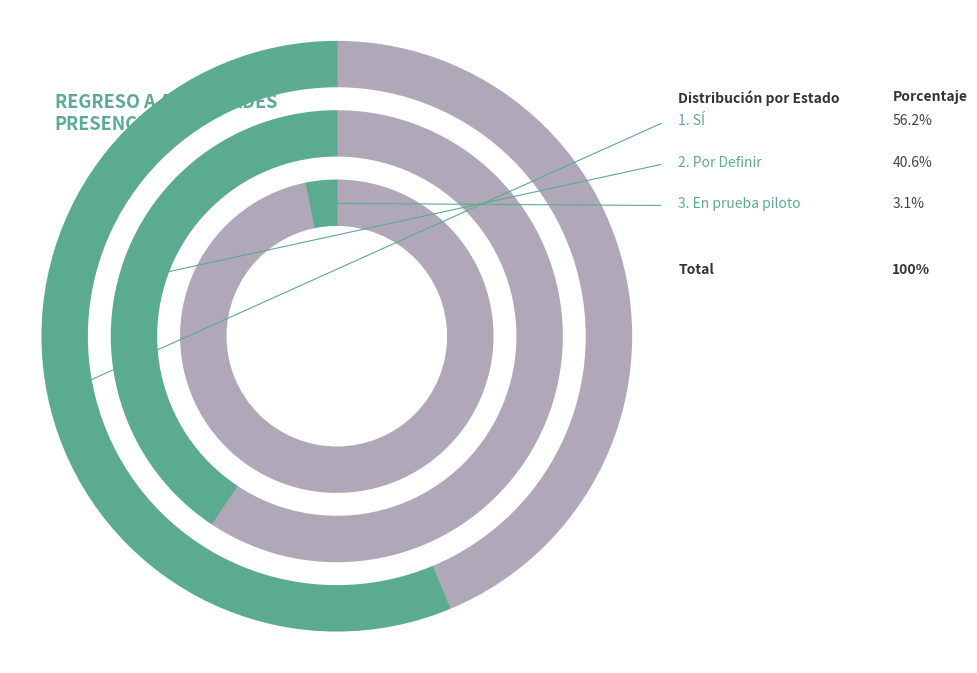

What is the largest slice in the pie chart?

SÍ